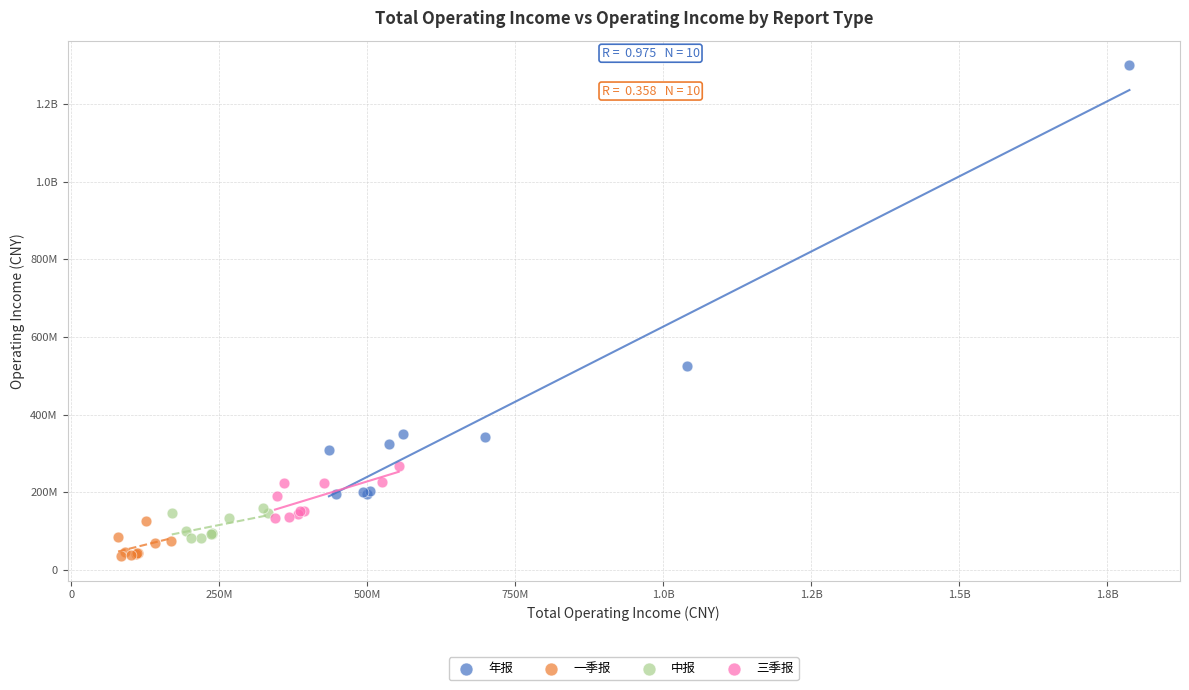

What are all the series names shown in the legend?

年报, 一季报, 中报, 三季报